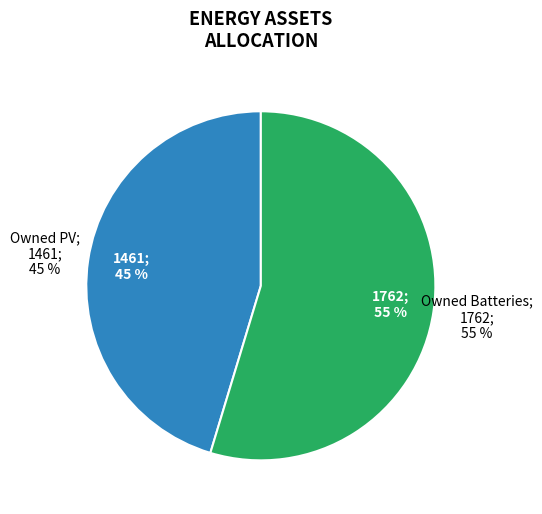

To the nearest percent, what is the combined percentage of Owned PV and Diesel Generator?

45%